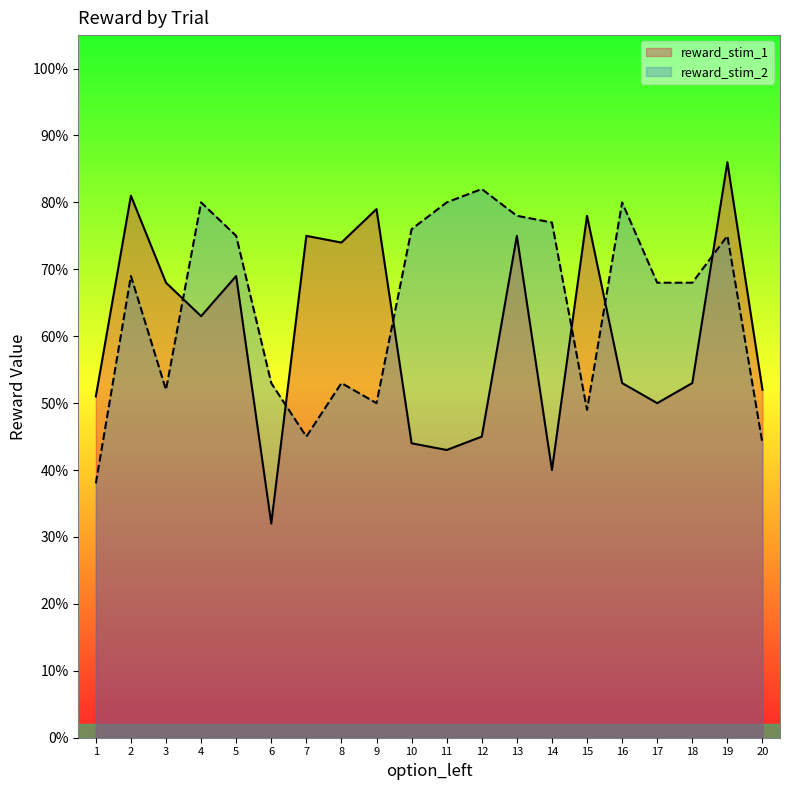

After their last crossing, which series has the higher values: reward_stim_2 or reward_stim_1?

reward_stim_1